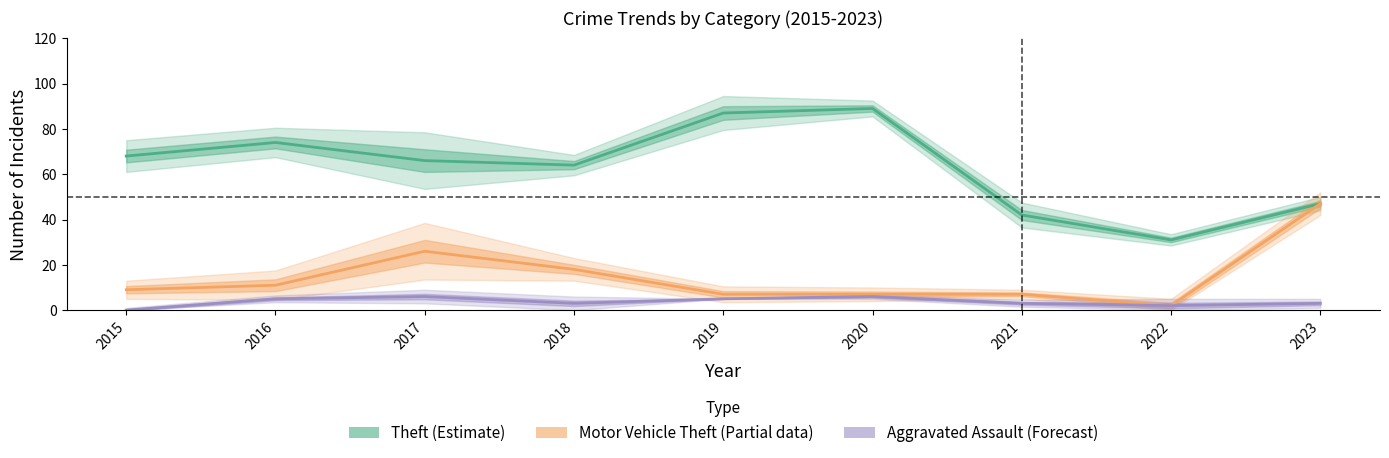

What is the difference between the highest and lowest values at 2015?

68